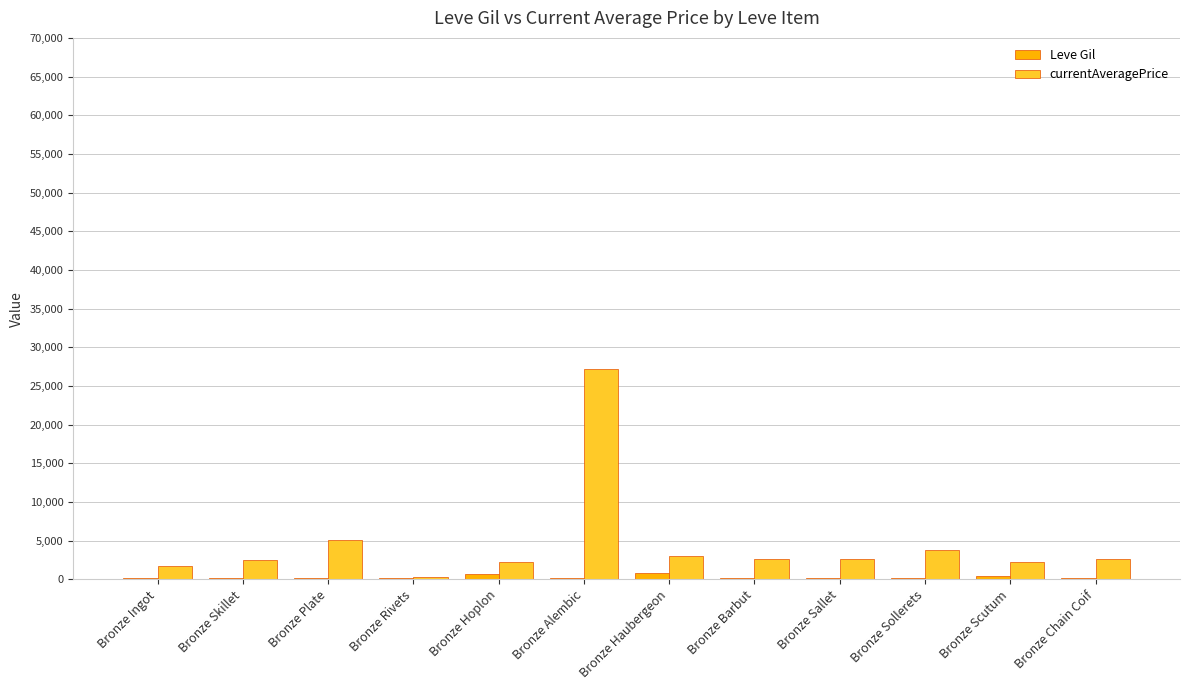

At which label does Leve Gil first exceed 220?

Bronze Hoplon